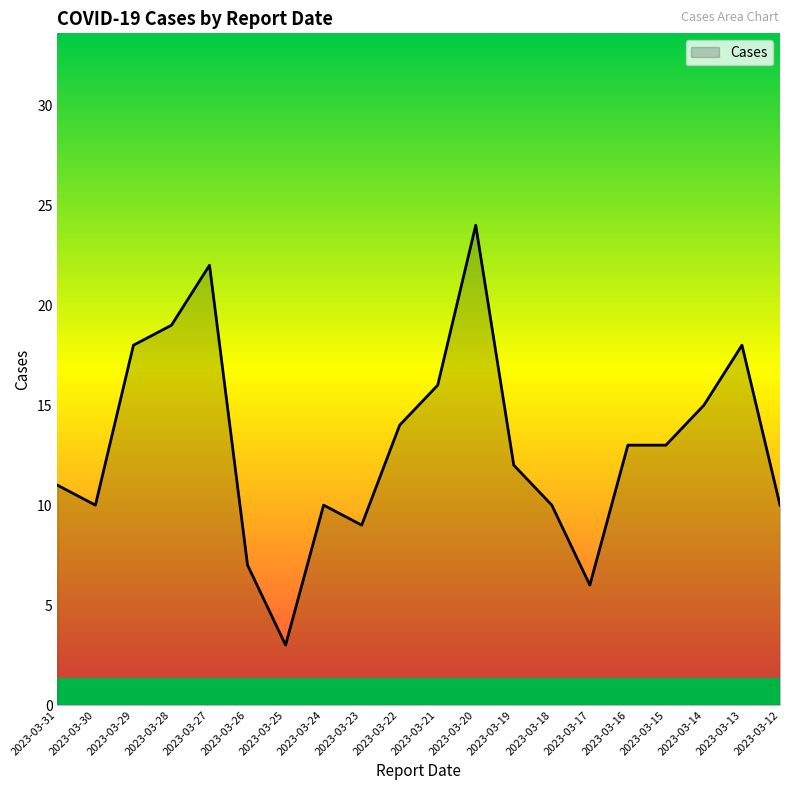

The value at 2023-03-14 is 9. True or false?

False